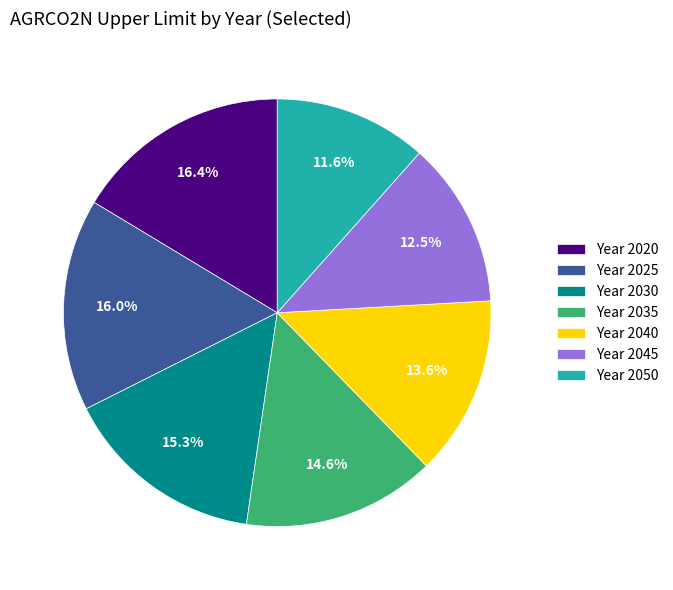

Is there any slice that represents more than half of the pie?

No